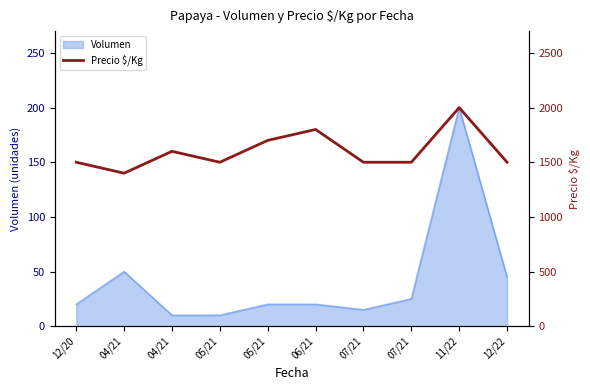

Approximately how many times larger is the value at 06/21 compared to 07/21?

1.2